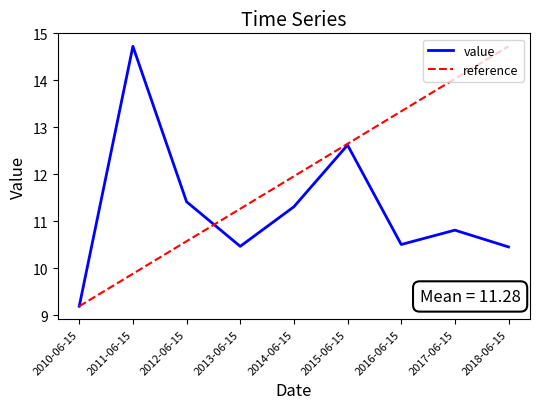

List the labels in order of value, largest first.

2011-06-15, 2015-06-15, 2012-06-15, 2014-06-15, 2017-06-15, 2016-06-15, 2013-06-15, 2018-06-15, 2010-06-15